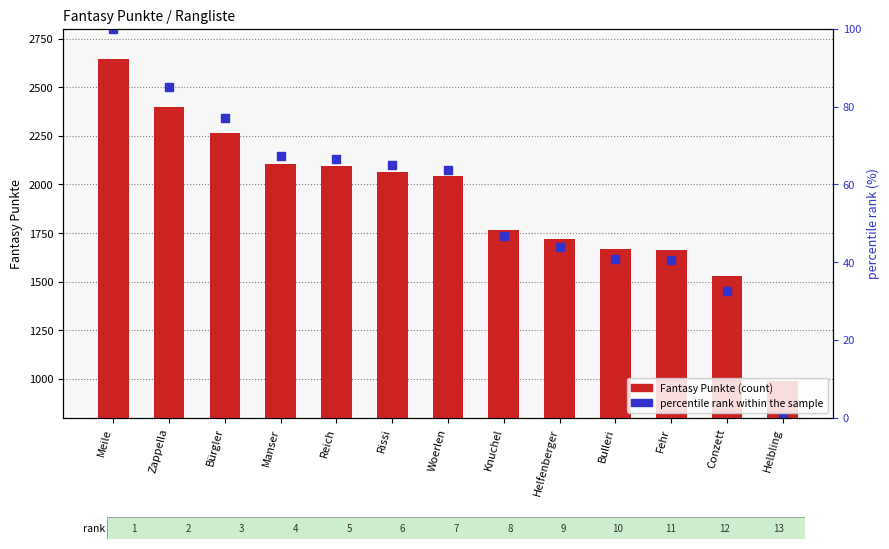

At how many categories does at least one series exceed 374?

13